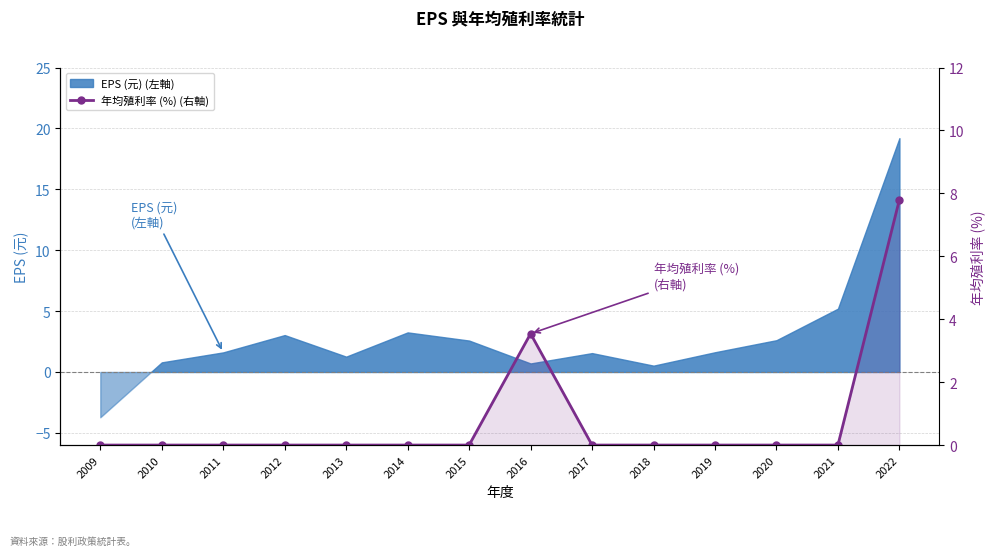

True or false: there are more than 2 points higher than both neighbors.

False